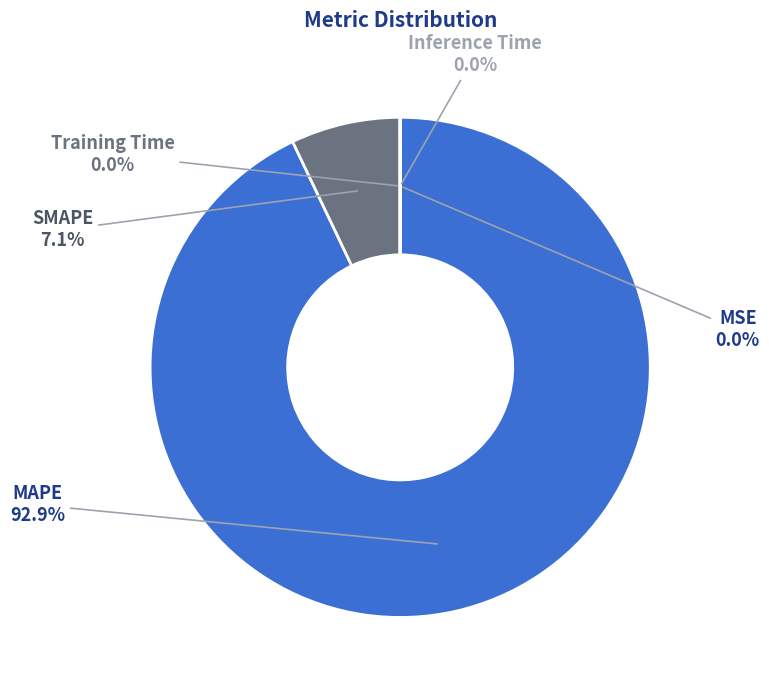

Combined, what portion of the pie is SMAPE and MAPE?

100.0%